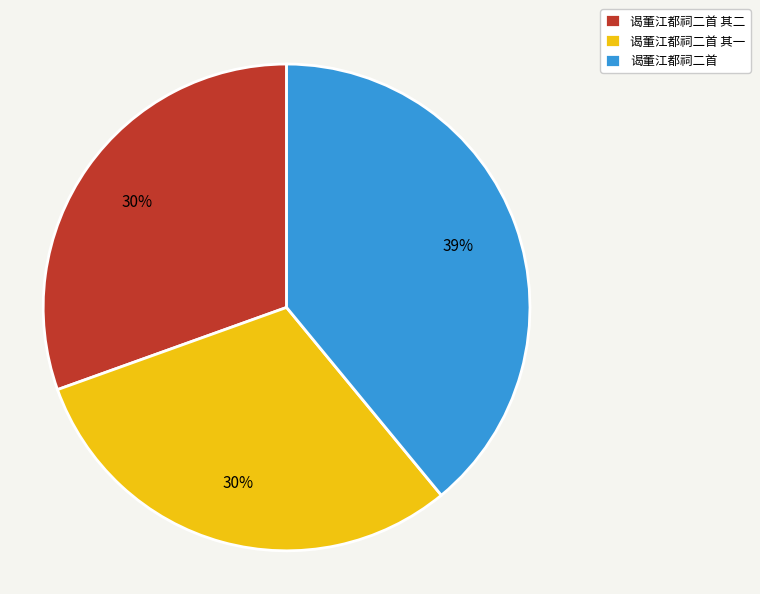

Which slice is the largest?

谒董江都祠二首